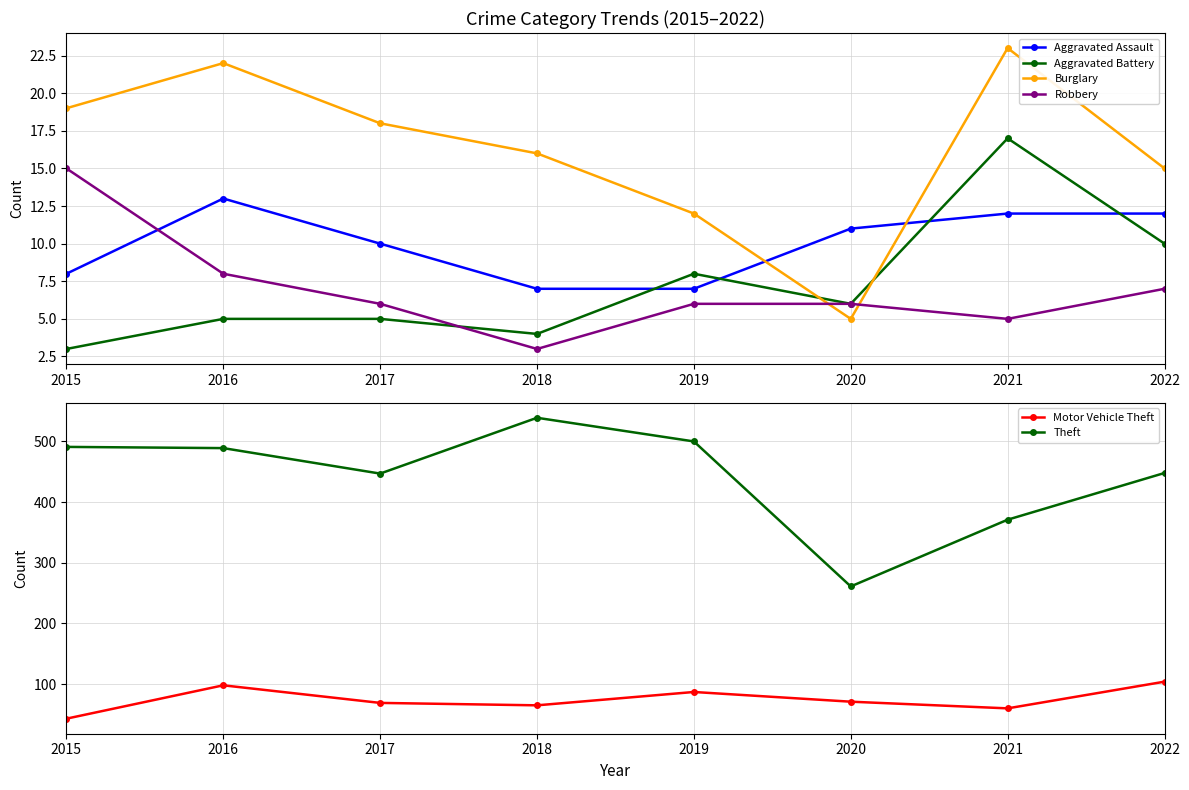

How many distinct data groups are displayed?

6